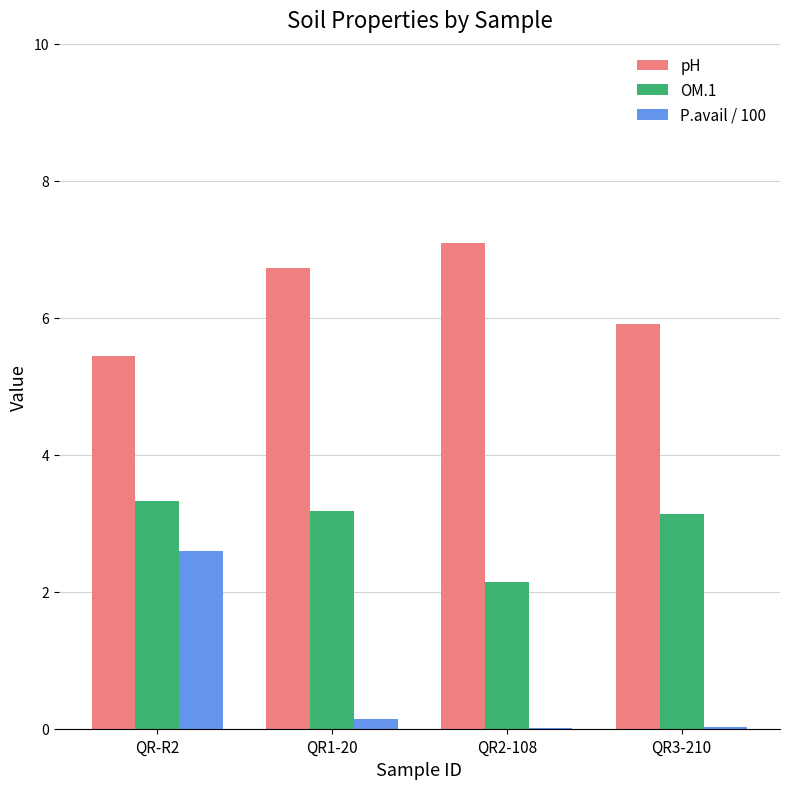

What is the sum of all P.avail / 100 values?

2.8